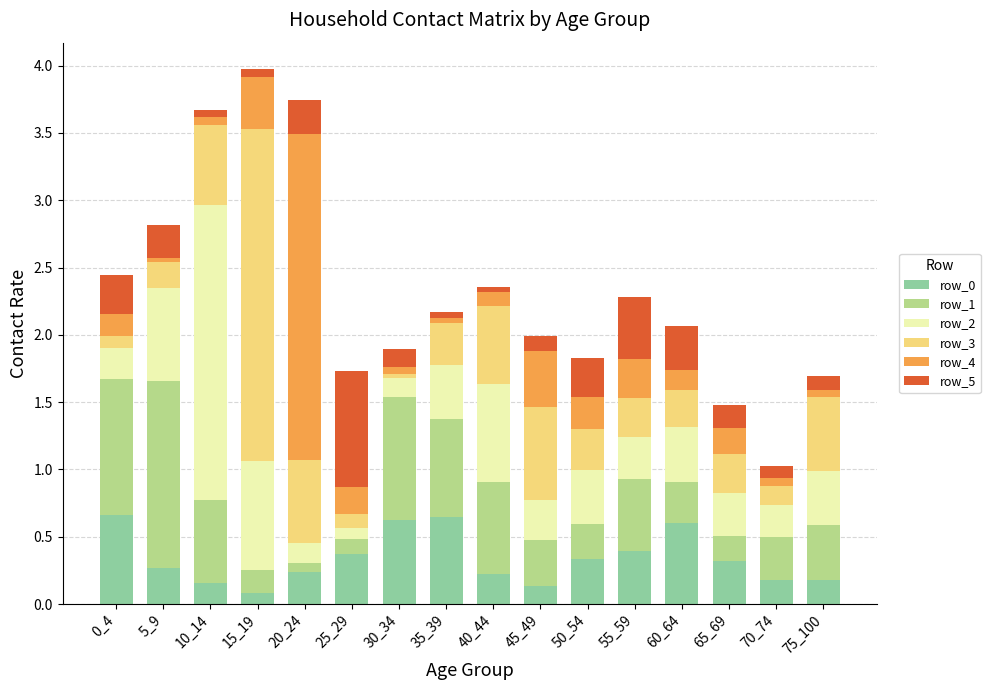

What is the maximum value for row_0?

0.7